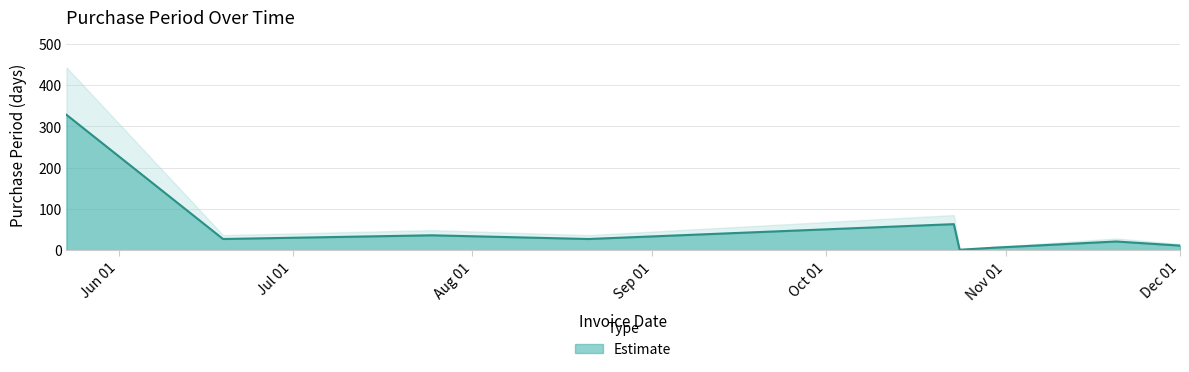

What is the highest value of the Estimate series?

328